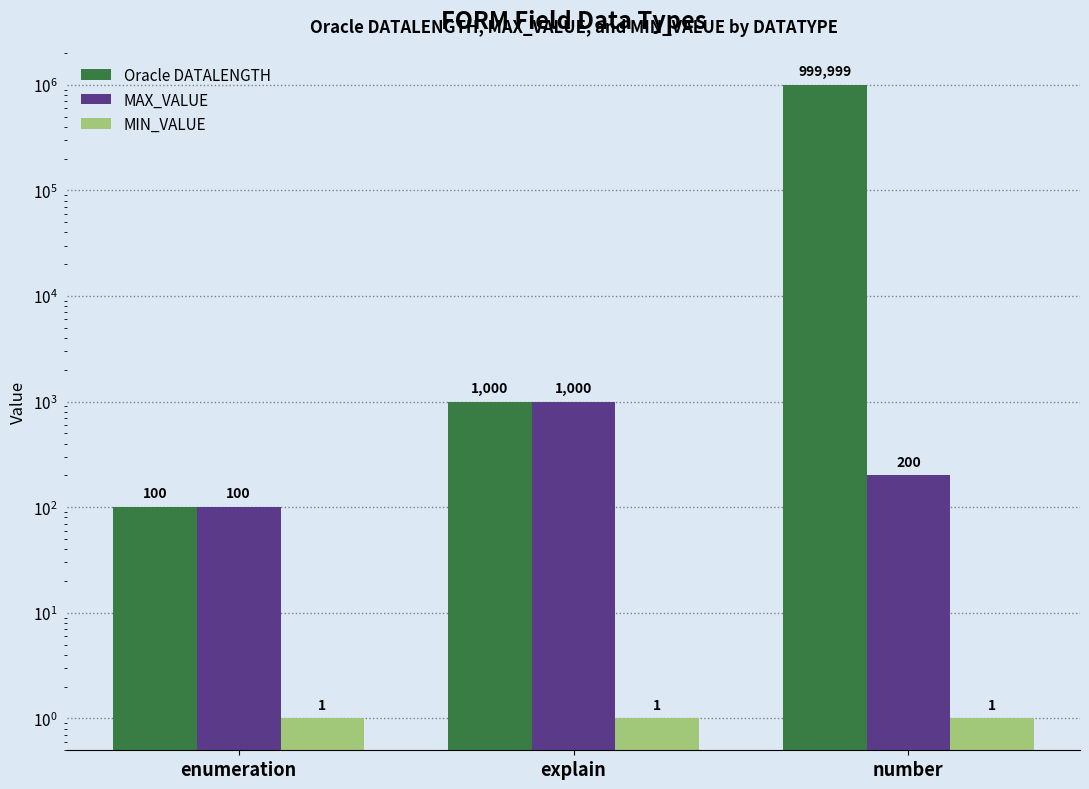

How many data points in MAX_VALUE are above 200?

1